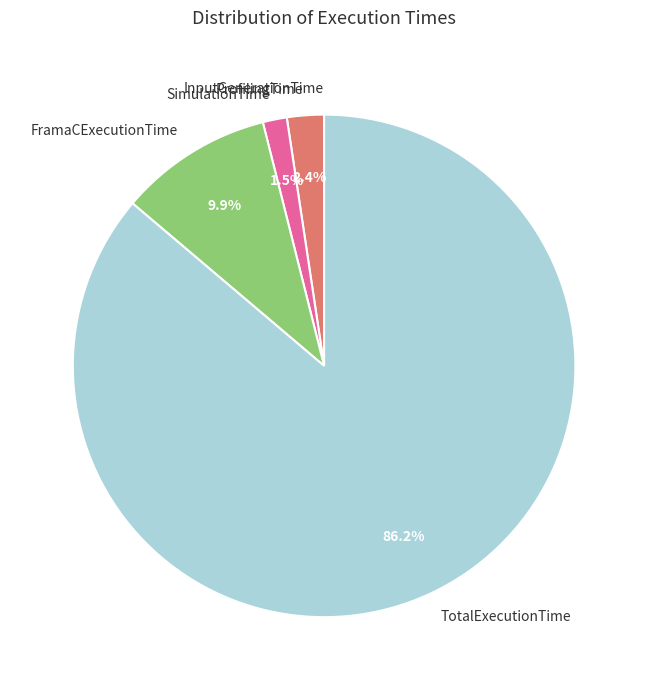

Which has a higher value, SimulationTime or ProfilingTime?

ProfilingTime